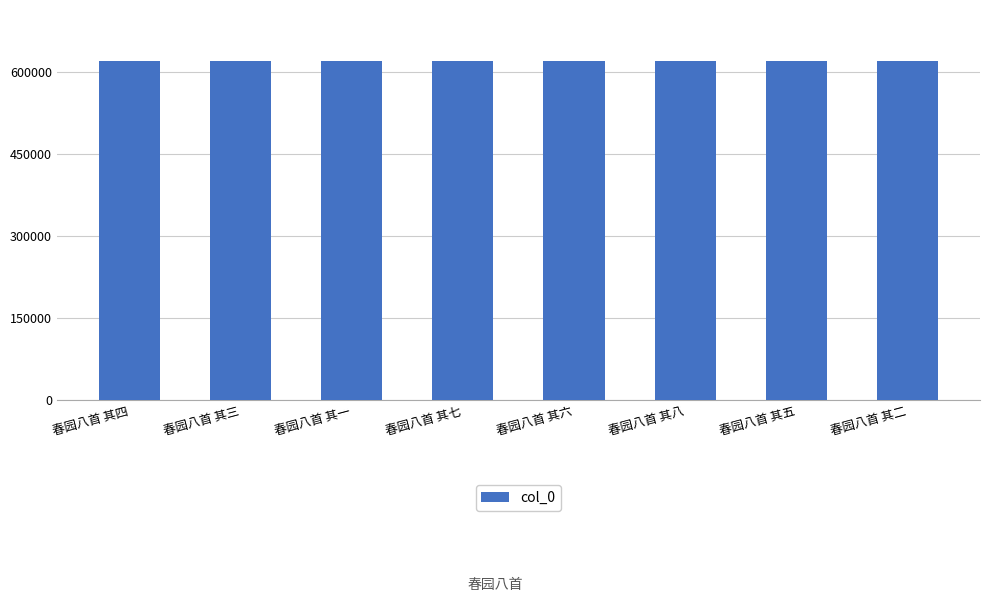

What is the greatest value displayed?

621160